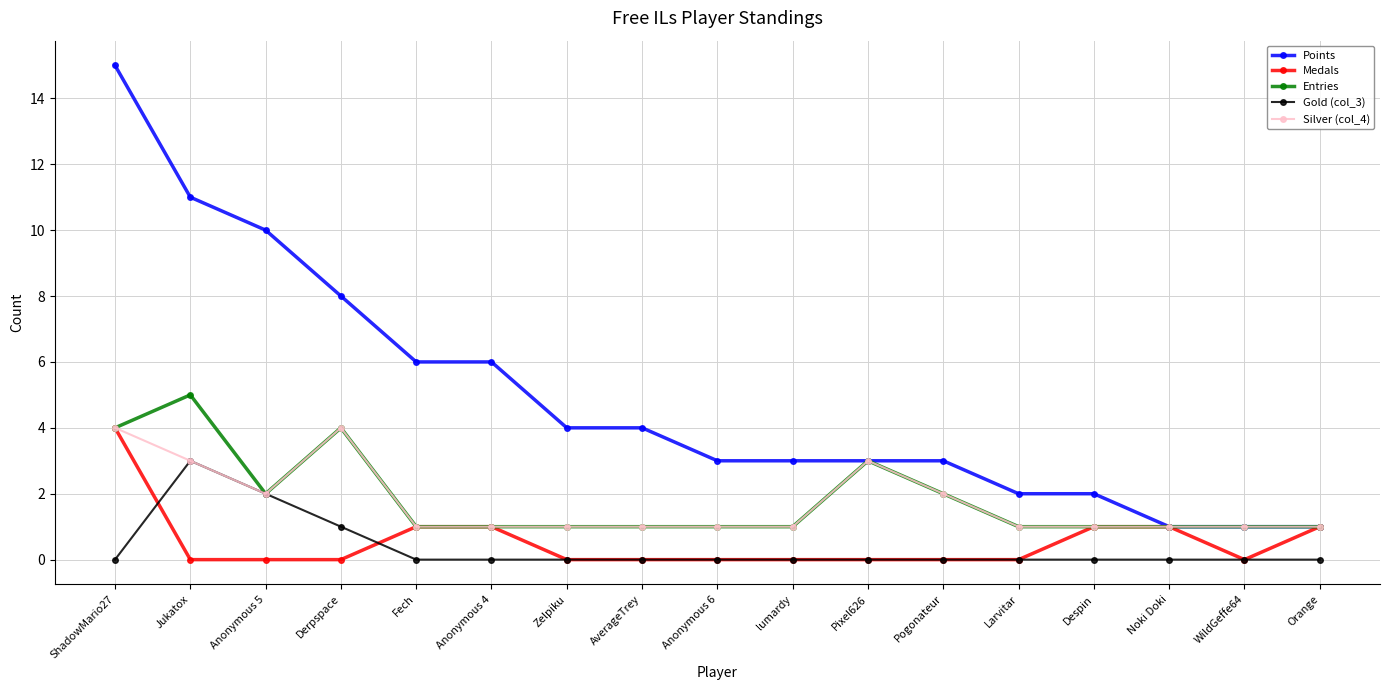

The value of Silver (col_4) at Jukatox is 1. True or false?

False